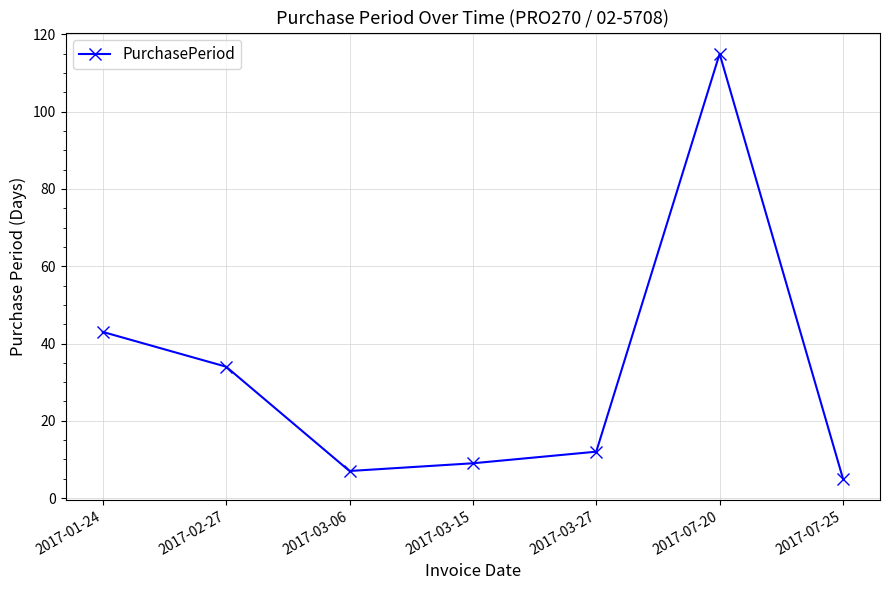

What is the greatest value displayed?

115